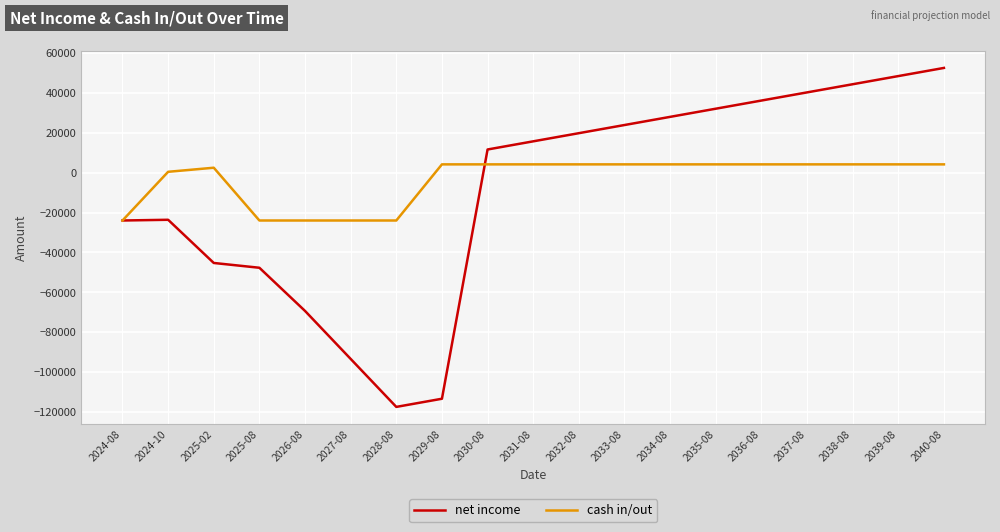

Which series changed the most between 2027-08 and 2031-08?

net income